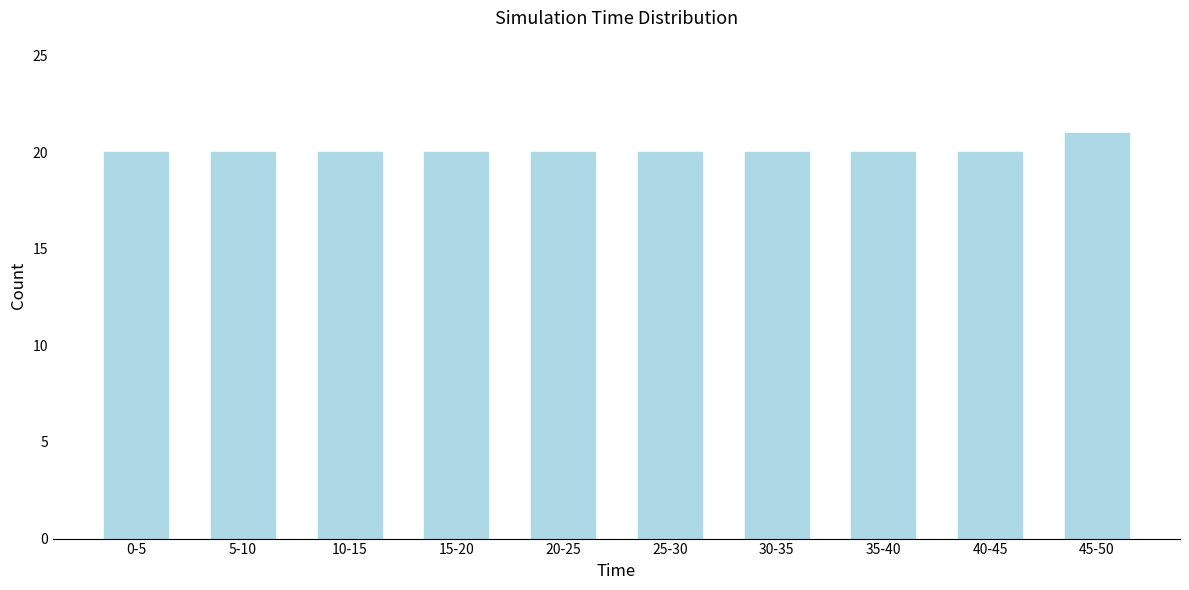

Reading left to right, list all the values displayed in this chart.

20	20	20	20	20	20	20	20	20	21